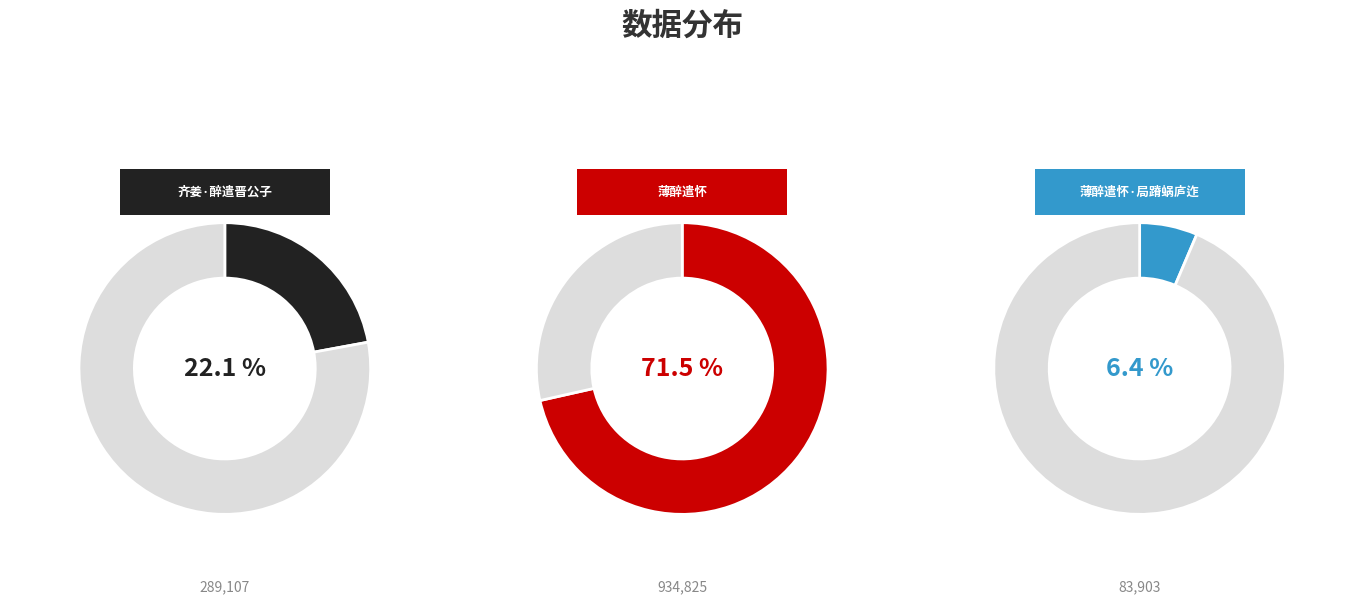

What percentage is the 齐姜·醉遣晋公子 slice, to the nearest percent?

22%